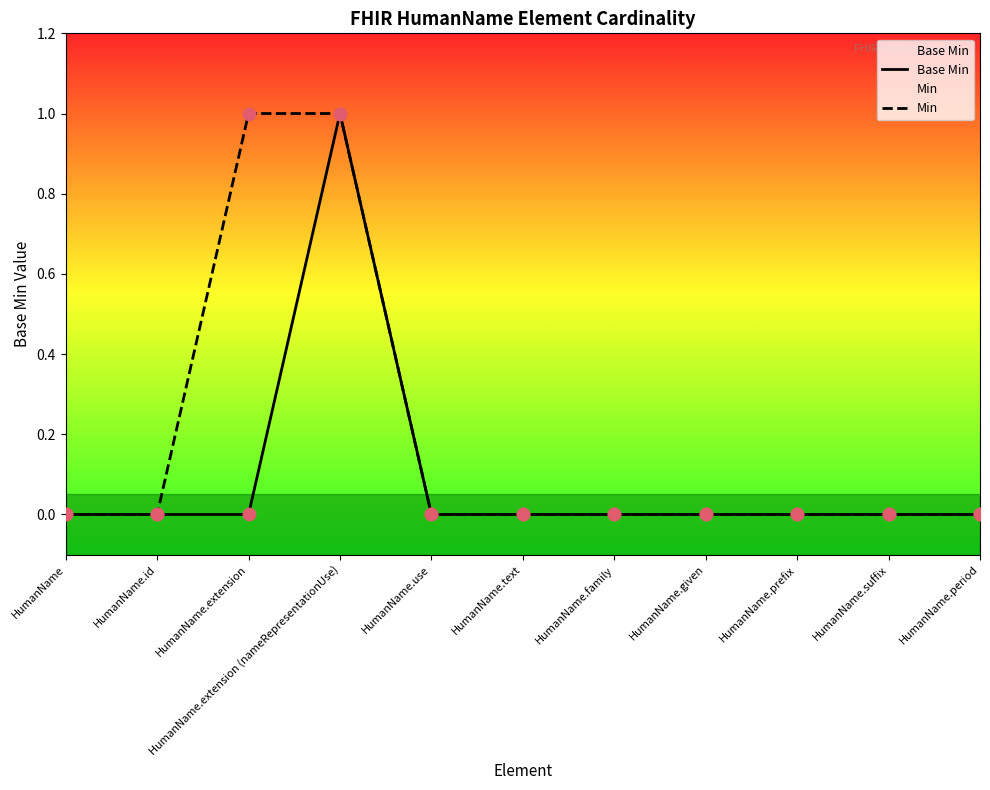

Which series reaches the maximum Y coordinate?

Base Min